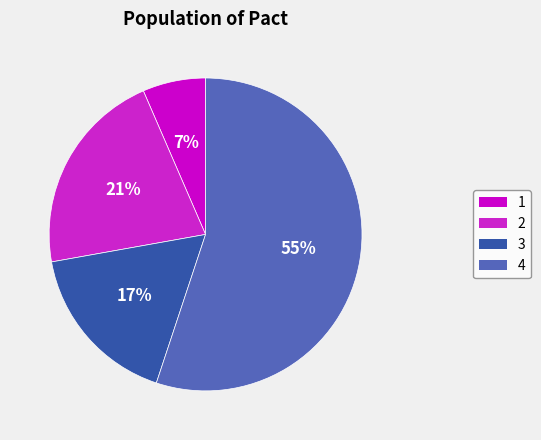

Rank the categories by value from highest to lowest.

4, 2, 3, 1